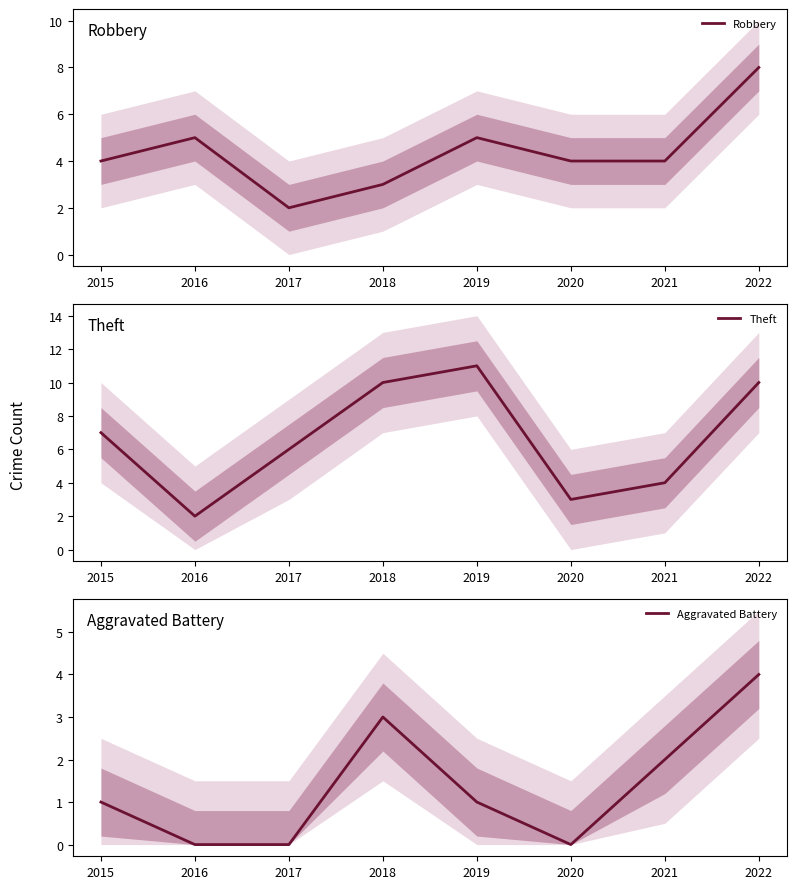

The value of Robbery at 2021 is 4. True or false?

True